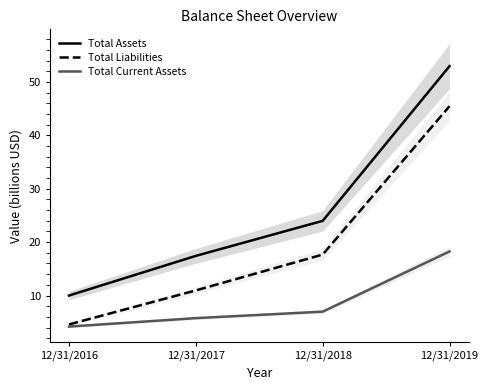

Which series has the widest spread of values?

Total Assets